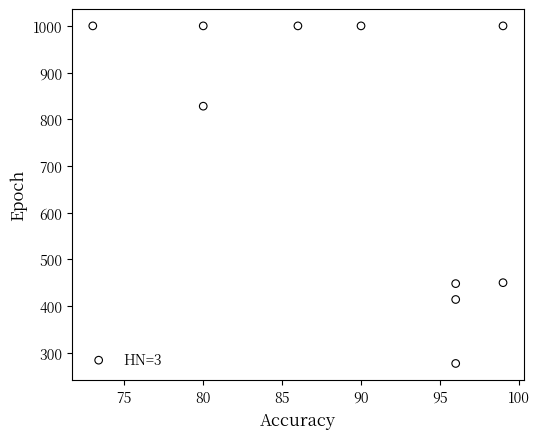

What is the range of Y values (max minus min)?

723